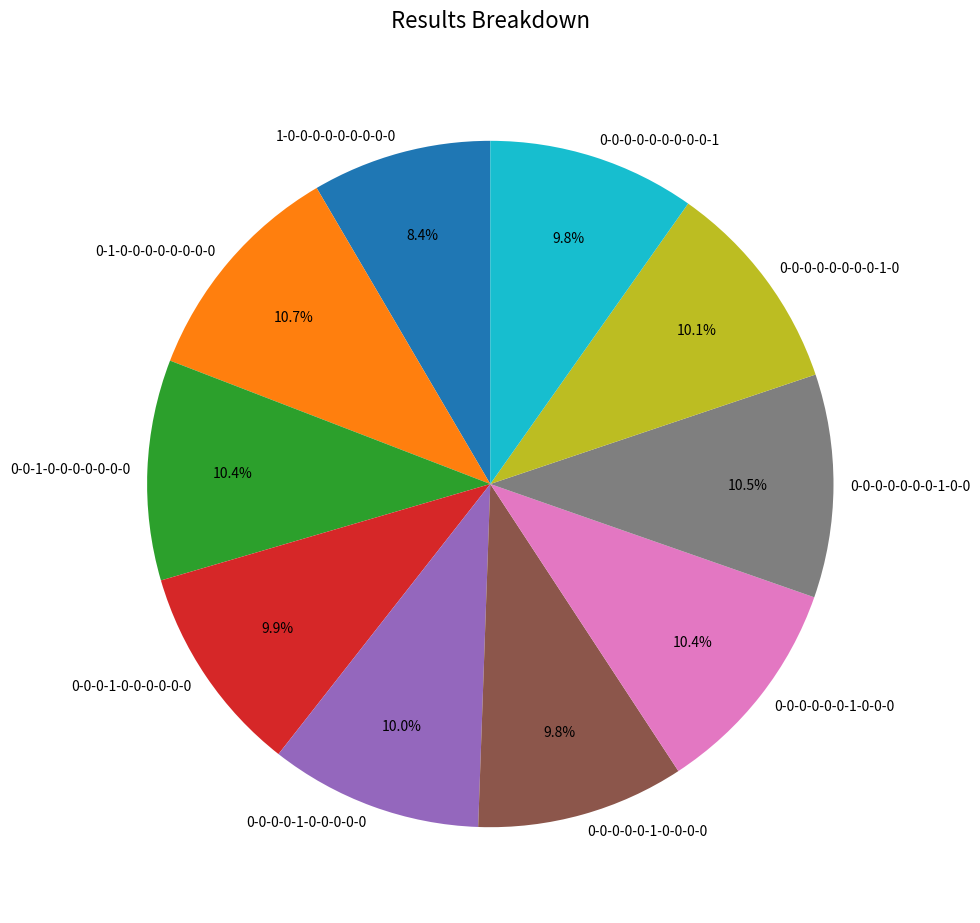

Does 1-0-0-0-0-0-0-0-0-0 represent more than half of the total?

No